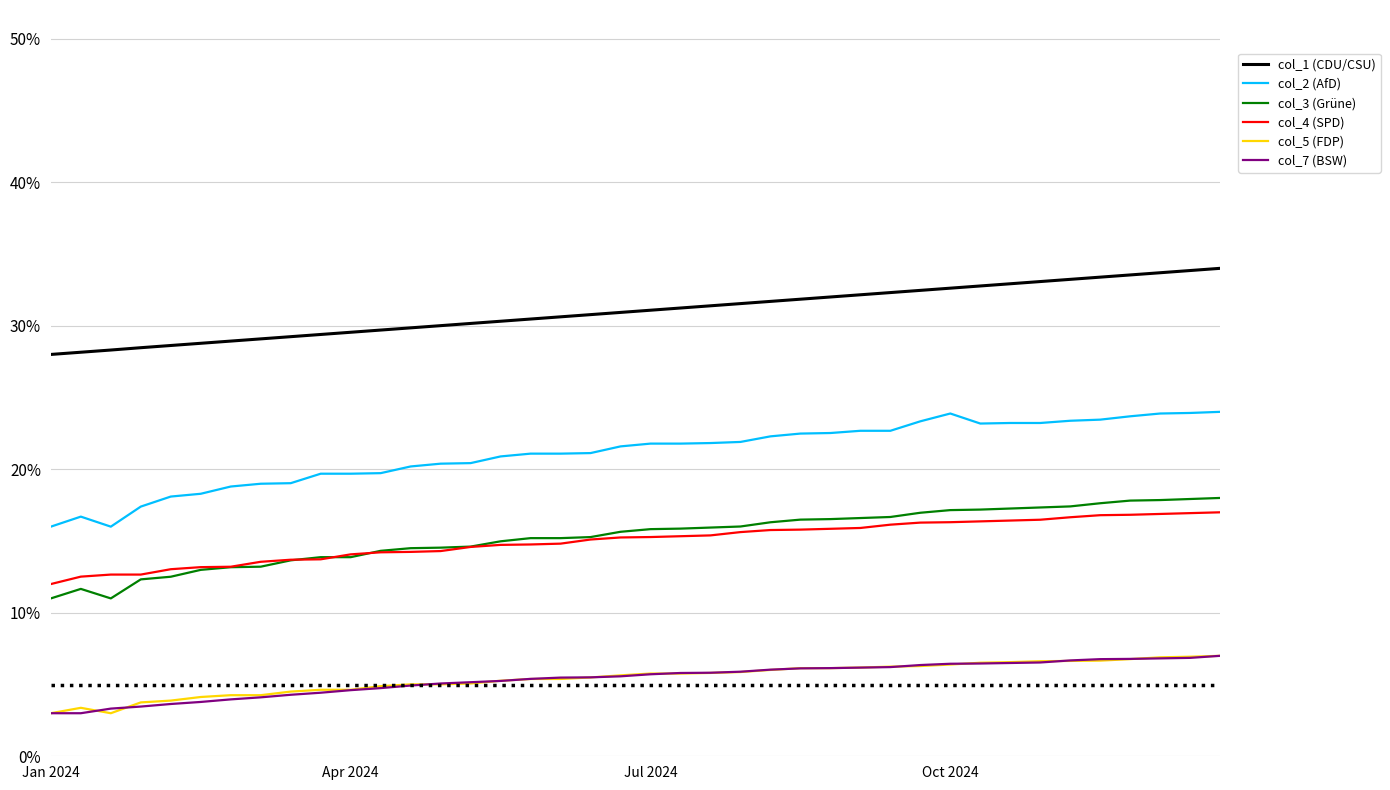

What are all the series names shown in the legend?

col_1 (CDU/CSU), col_2 (AfD), col_3 (Grüne), col_4 (SPD), col_5 (FDP), col_7 (BSW)